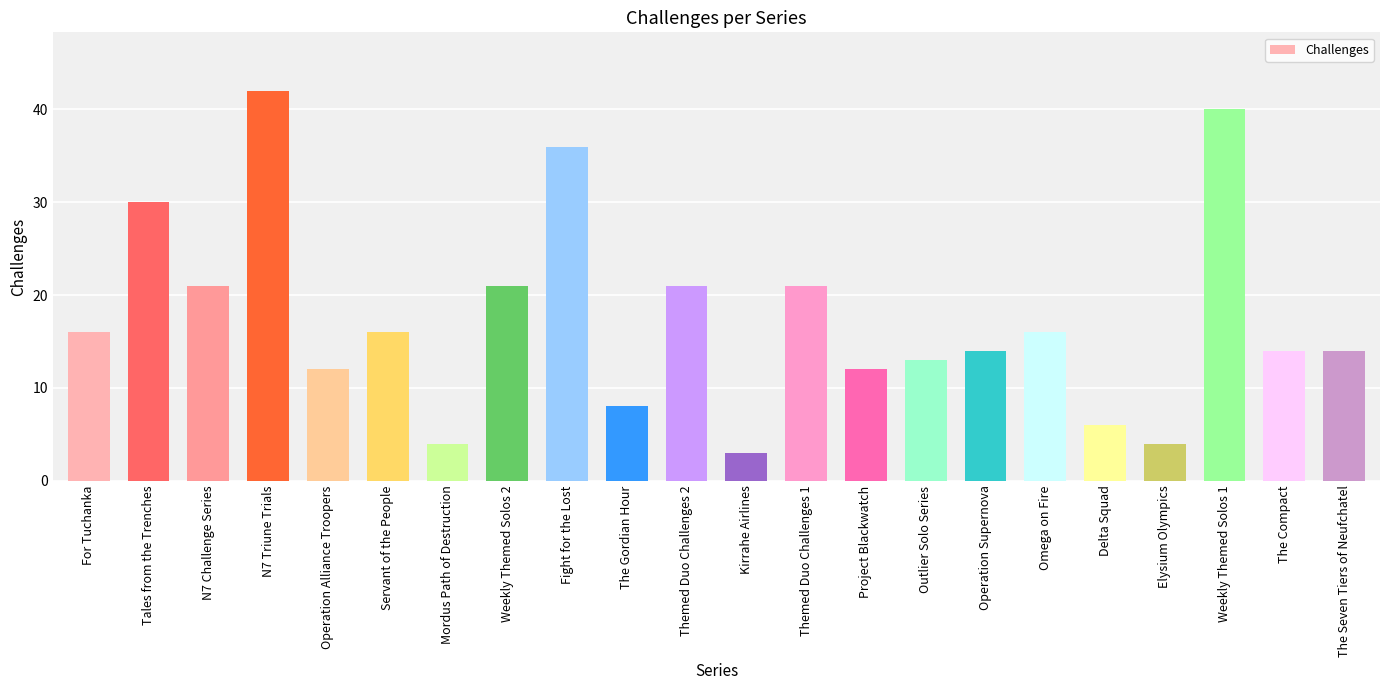

What is the sum of the values at Tales from the Trenches and Weekly Themed Solos 1?

70